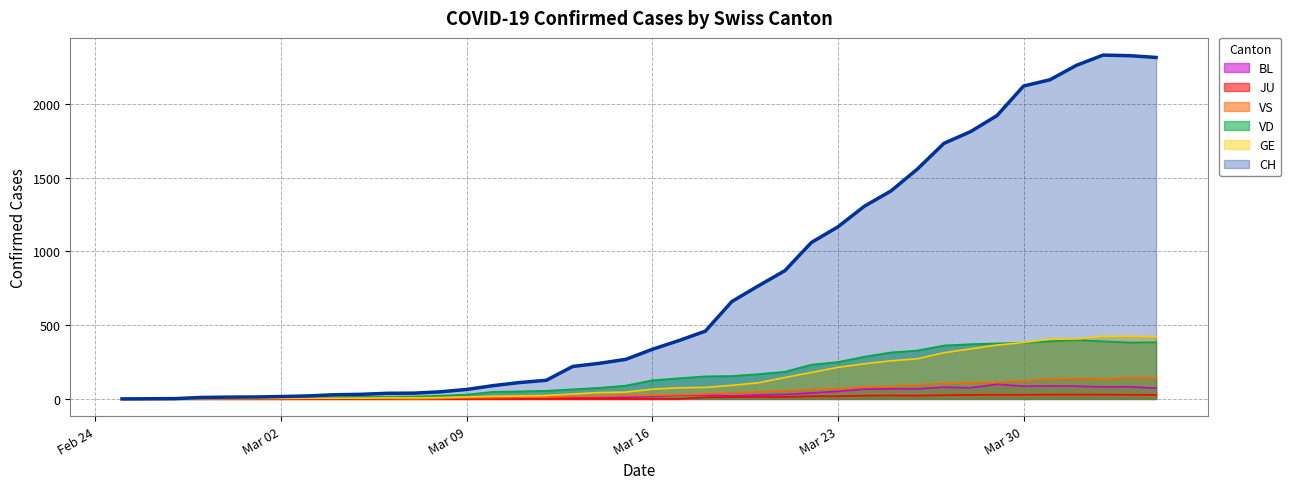

How many lines are shown in the chart?

6